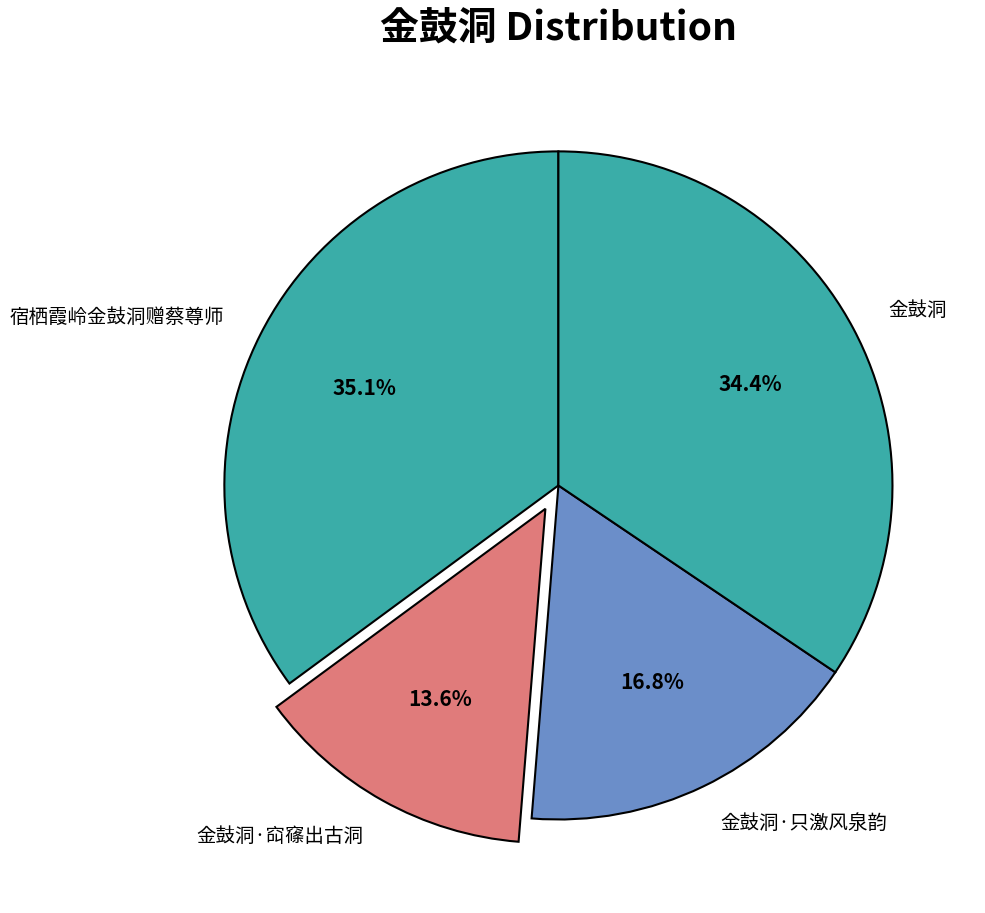

To the nearest percent, what is the difference between the 宿栖霞岭金鼓洞赠蔡尊师 and 金鼓洞·只激风泉韵 slice percentages?

18%